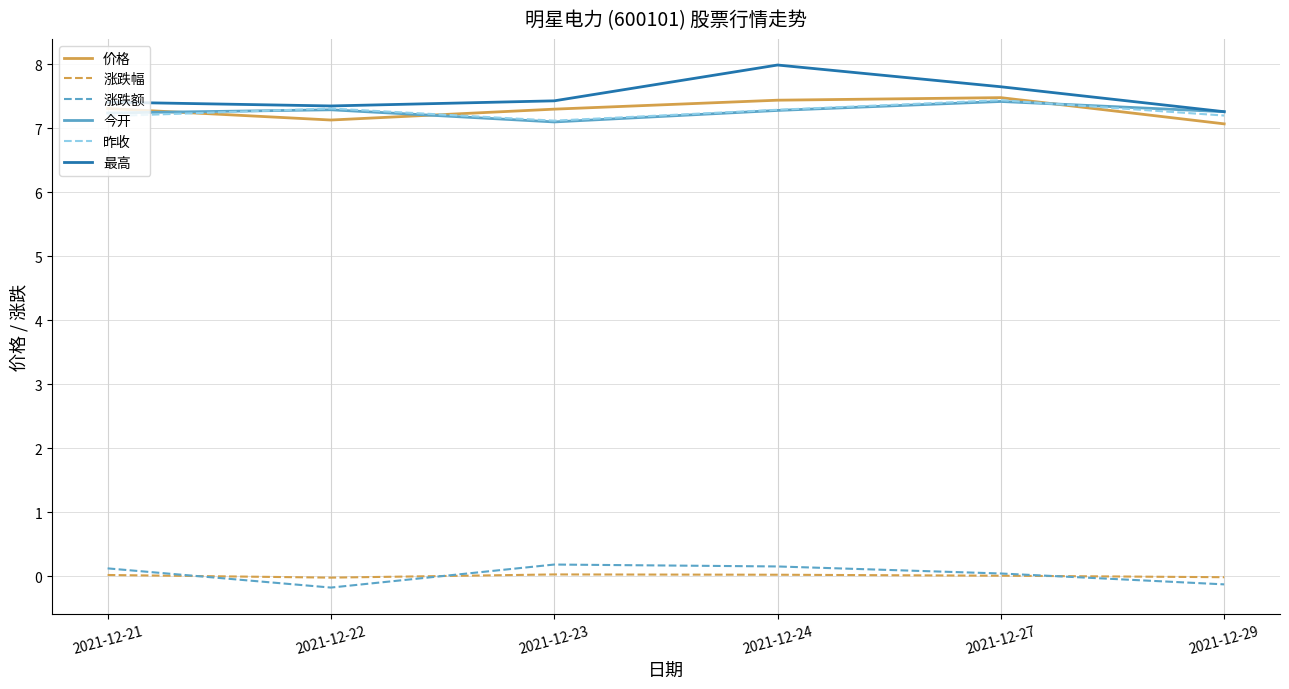

How many distinct data groups are displayed?

6